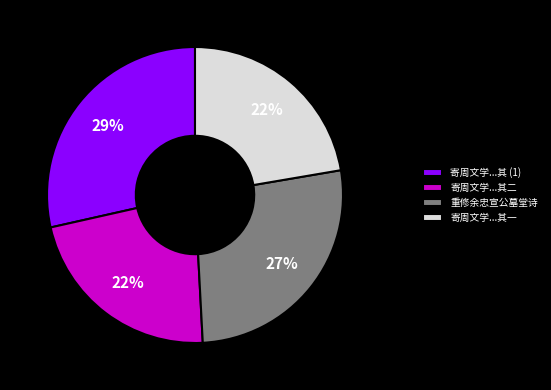

Count the number of slices in the pie.

4